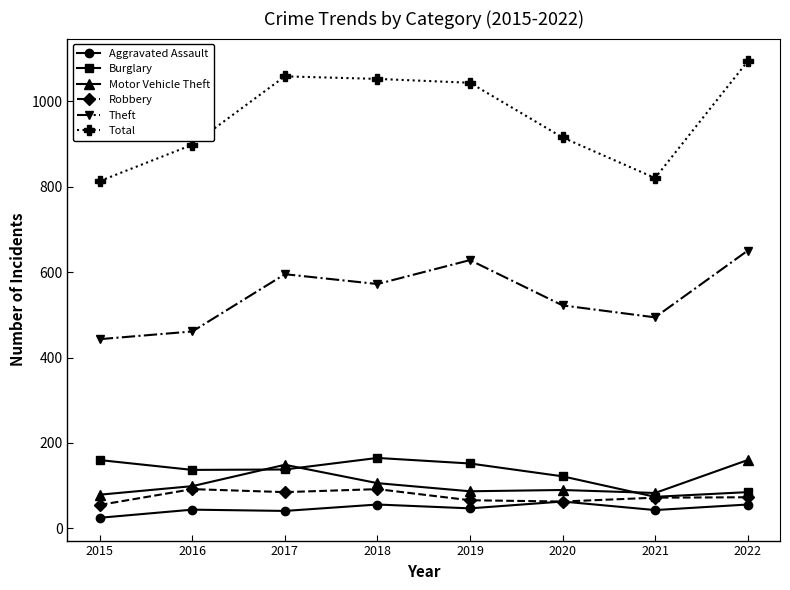

What value does the Motor Vehicle Theft series have at 2018, to the nearest 5?

105